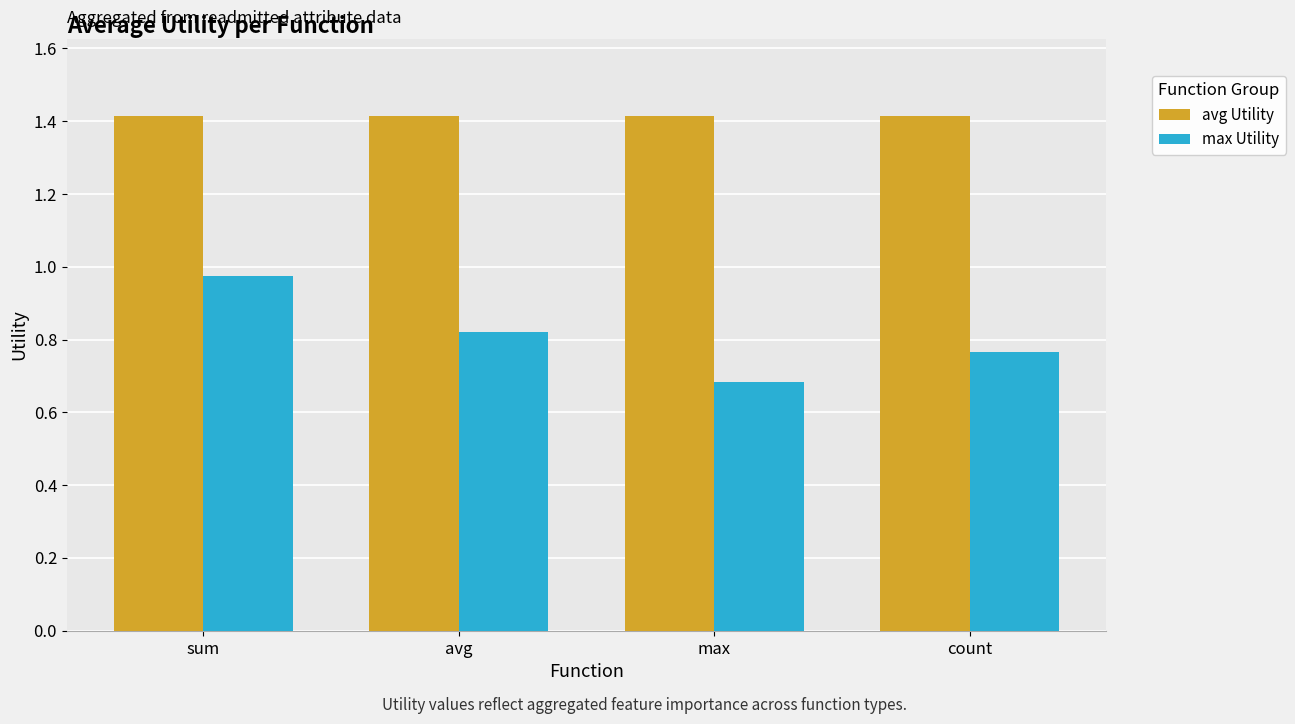

Rank the series by their maximum value, from lowest to highest.

max Utility, avg Utility